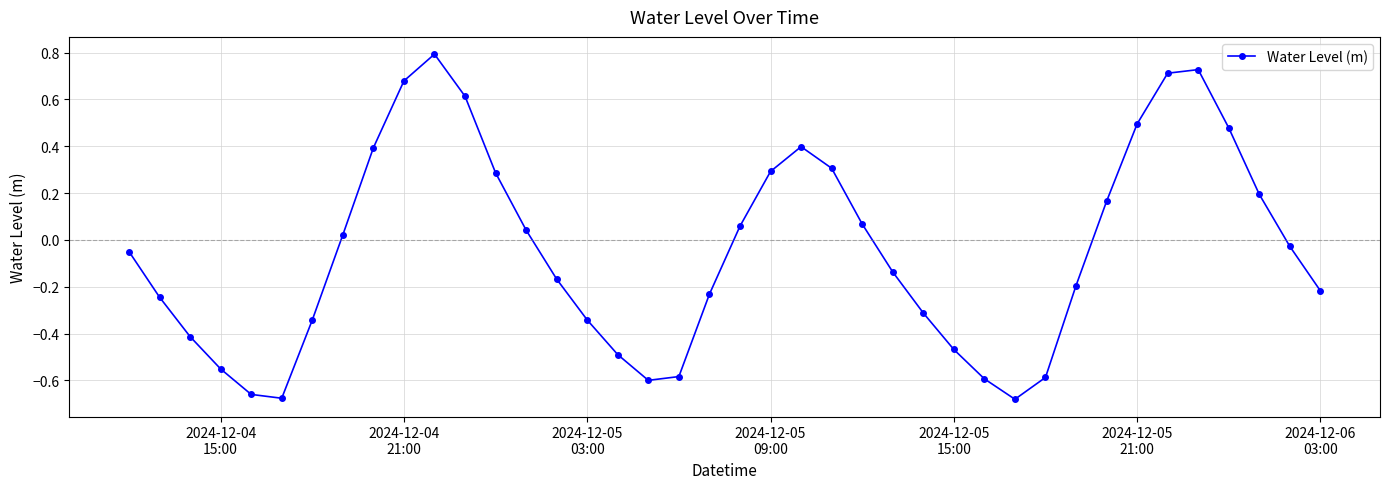

How many interior local peaks (higher than both neighbors) does the data have?

3